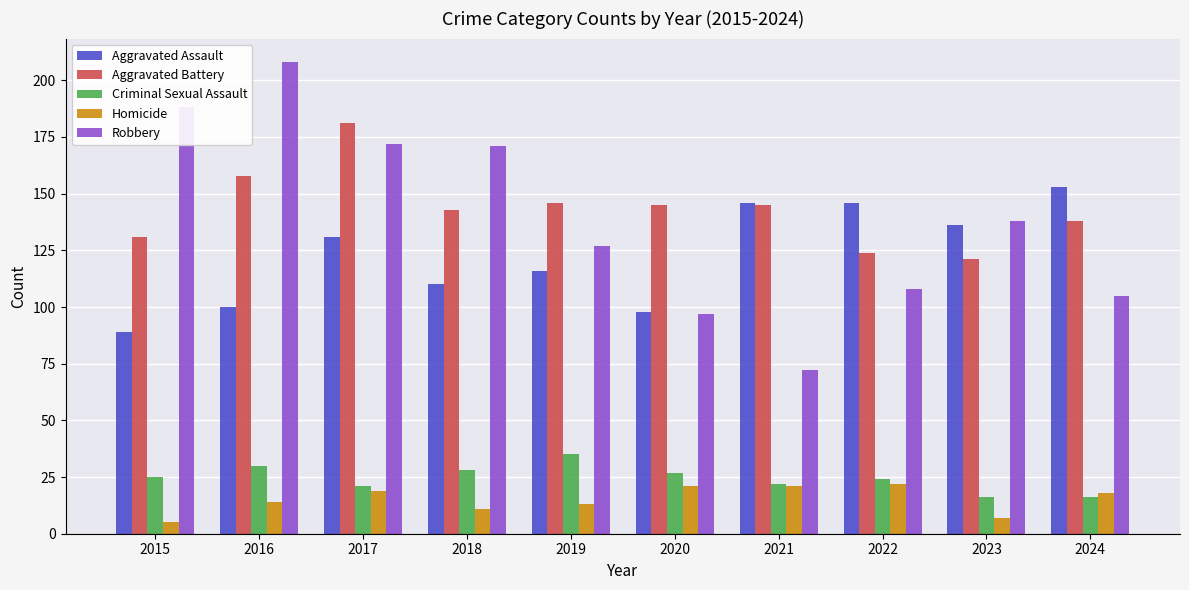

What is the value of the Aggravated Assault bar at the 7th from the left?

146